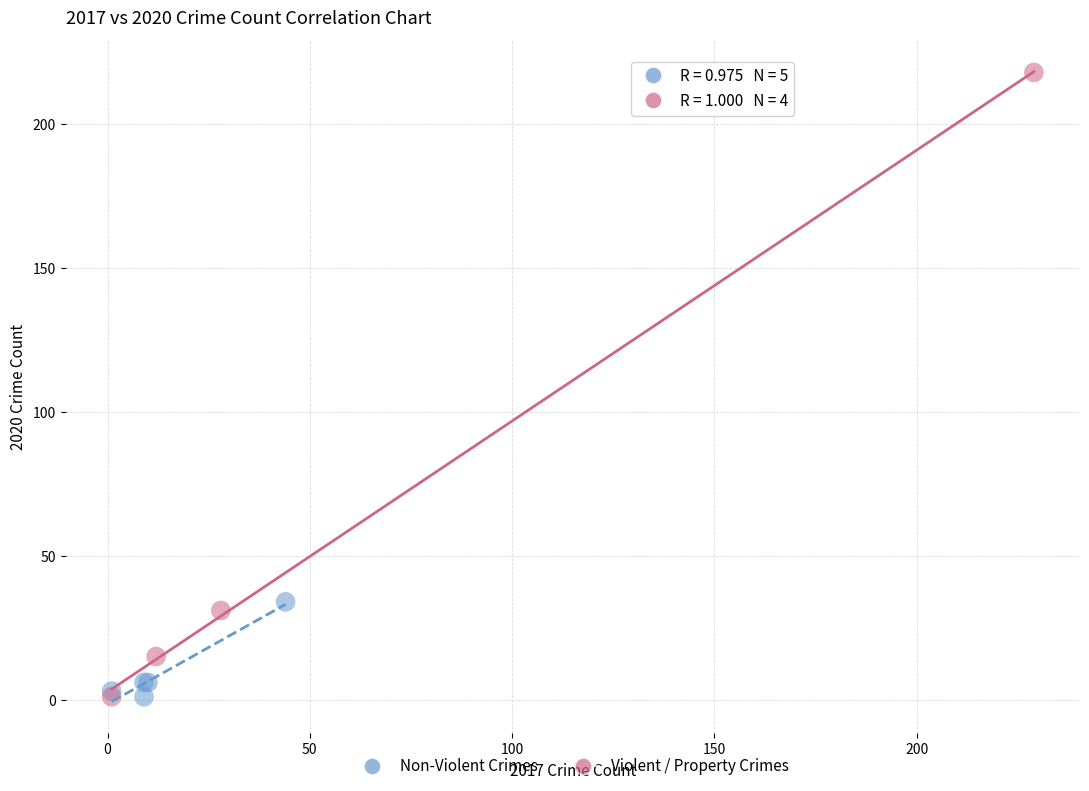

Which series has the widest spread of Y values?

Violent / Property Crimes